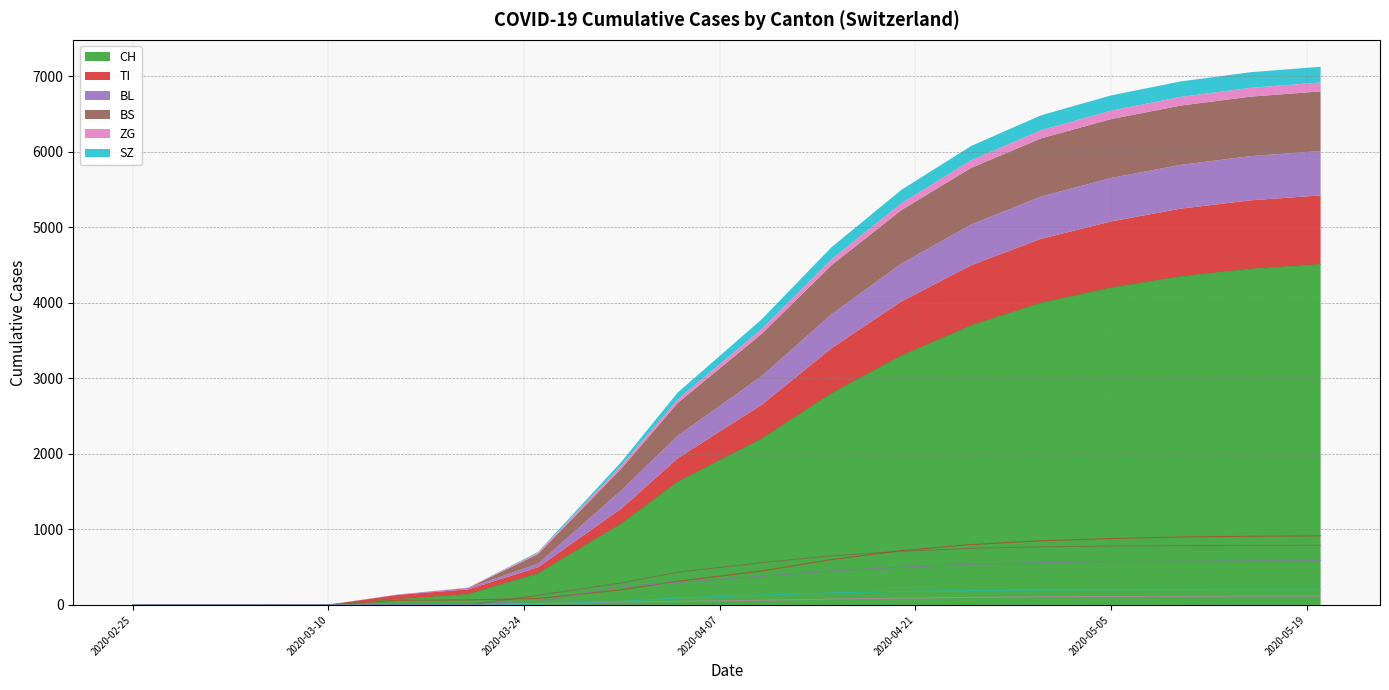

What is the label of the 7th point from the right?

2020-04-20